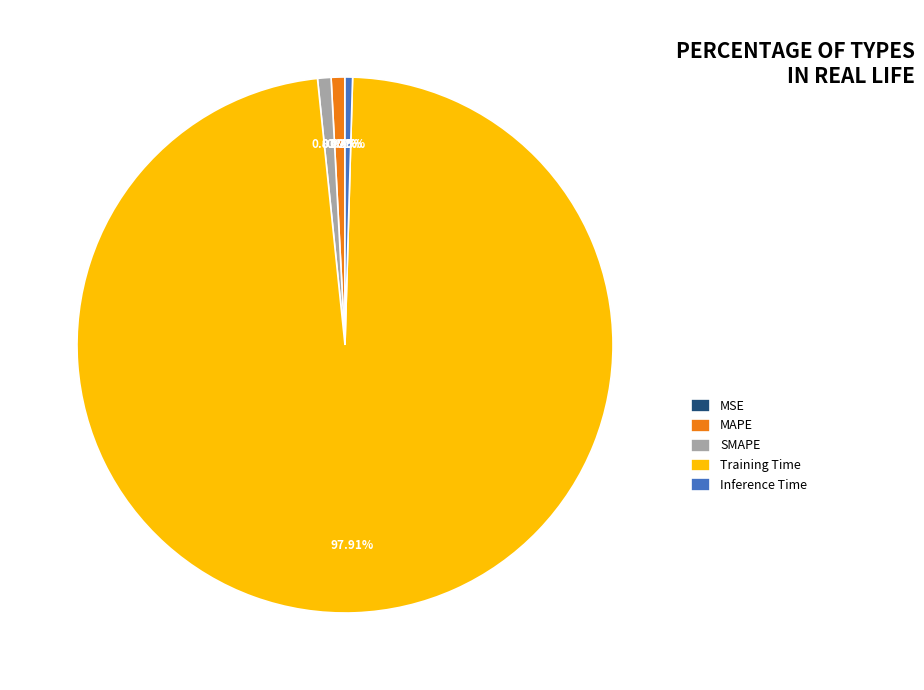

To the nearest percent, what is the average slice percentage?

20%